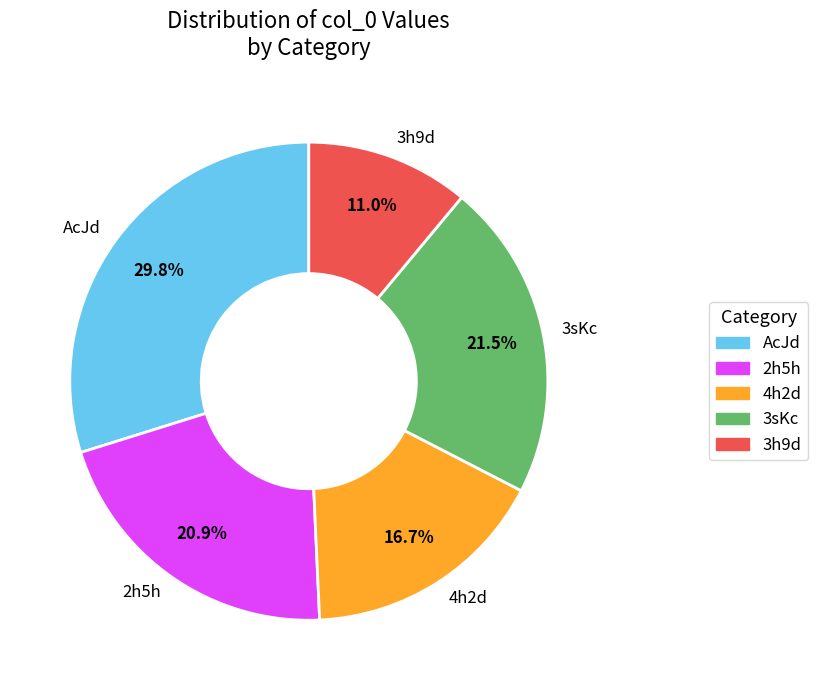

Which category has the biggest portion of the pie?

AcJd